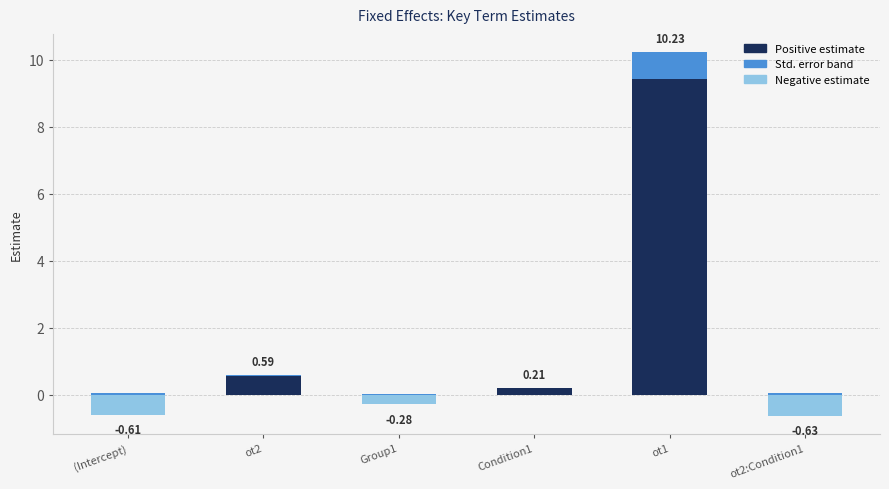

Rank the series by their maximum value, from lowest to highest.

Negative estimate, Std. error band, Positive estimate